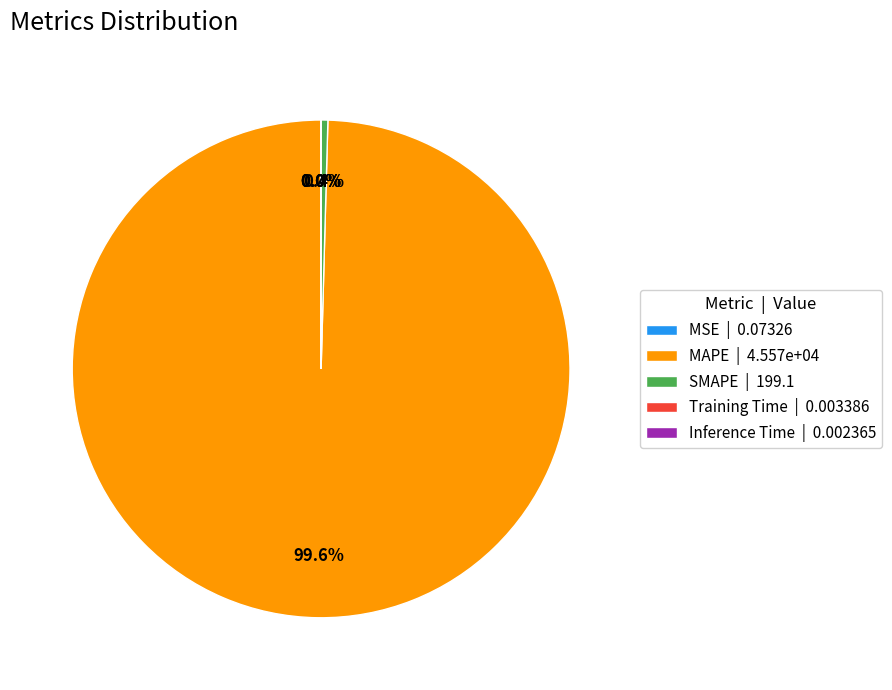

To the nearest percent, what is the average slice percentage?

20%